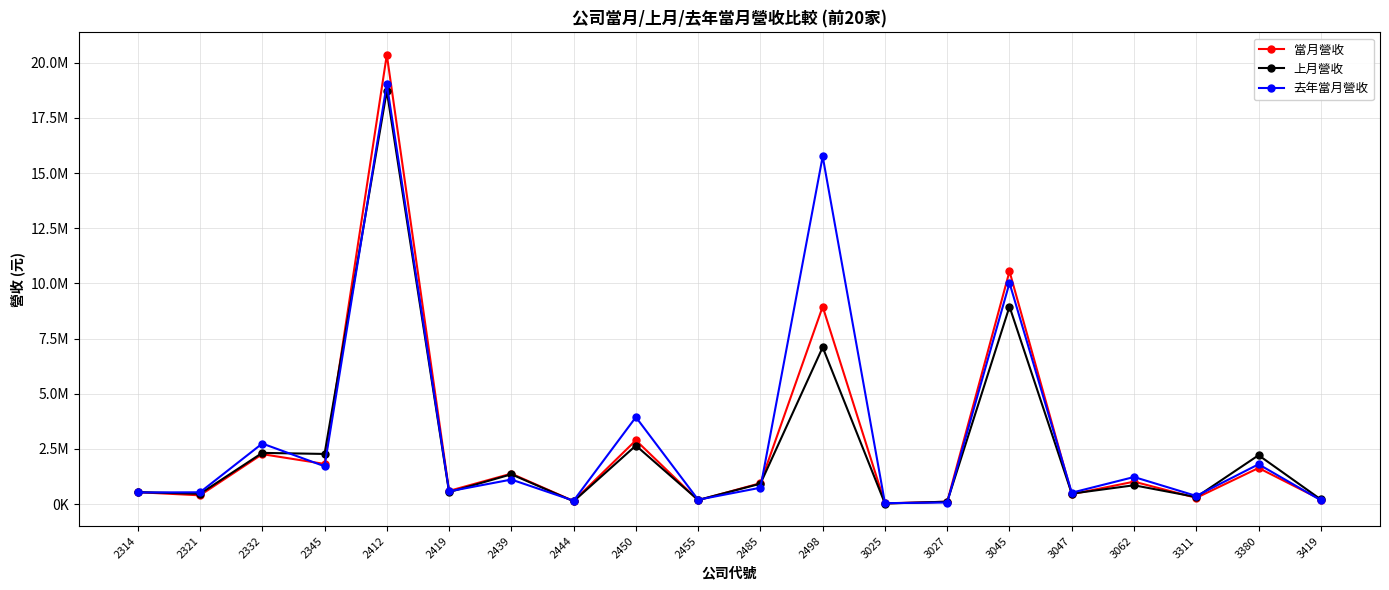

Which series has the largest total across all categories?

去年當月營收